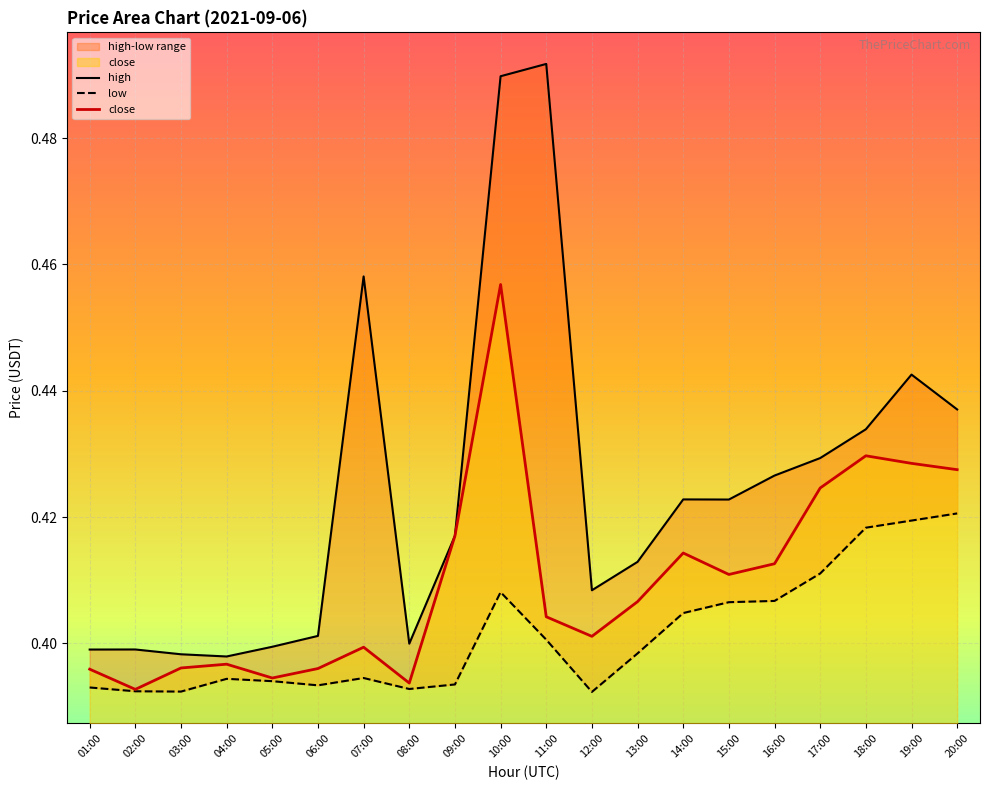

The low series shows 0.4 at 19:00. True or false?

True